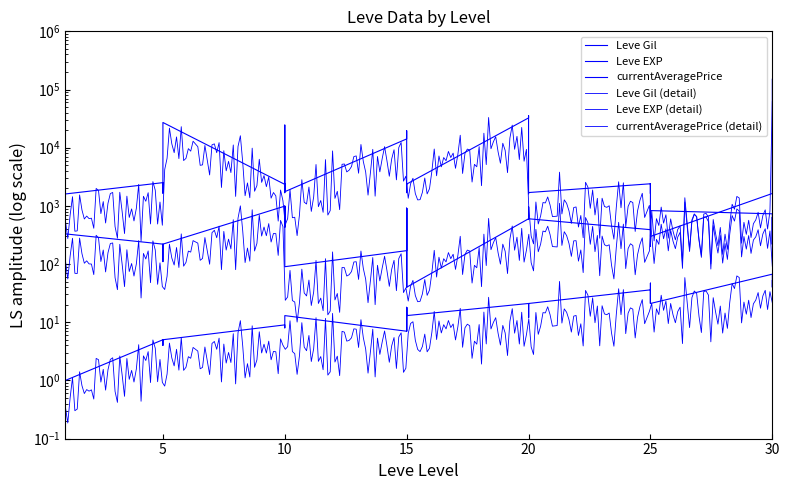

Which has a higher value, 30 or 1?

30